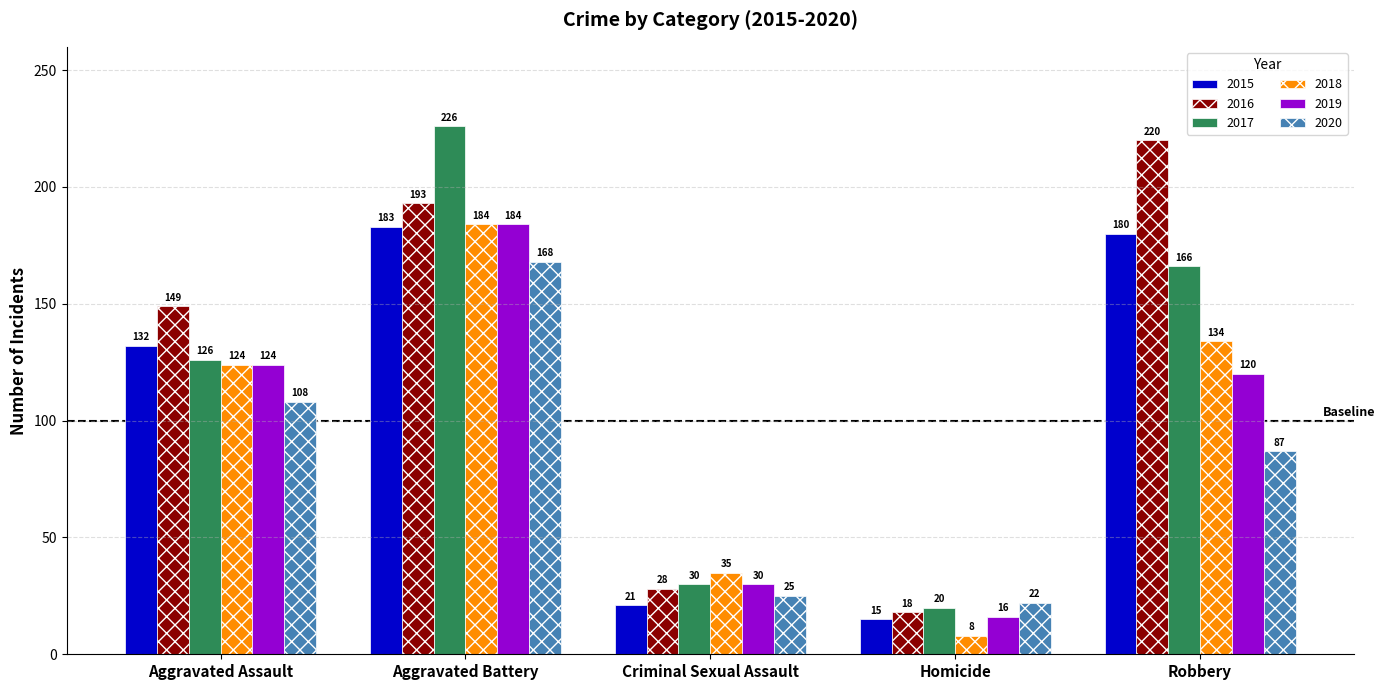

Rank the categories by 2017 value from lowest to highest.

Homicide, Criminal Sexual Assault, Aggravated Assault, Robbery, Aggravated Battery